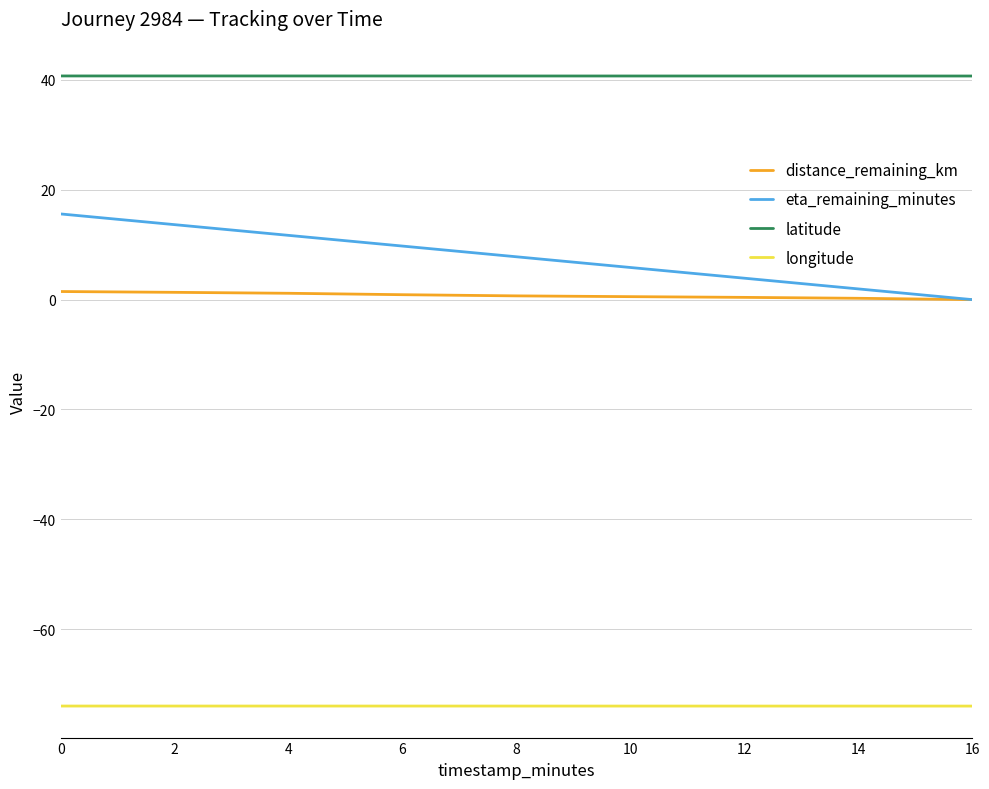

The eta_remaining_minutes series shows -7.3 at 16. True or false?

False